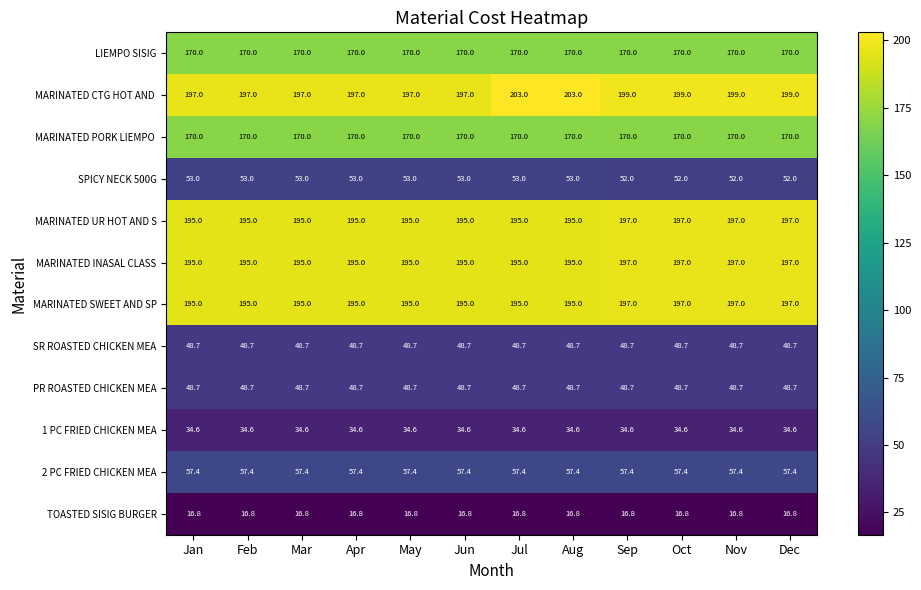

True or false: LIEMPO SISIG has a value of 289.8 at Mar.

False